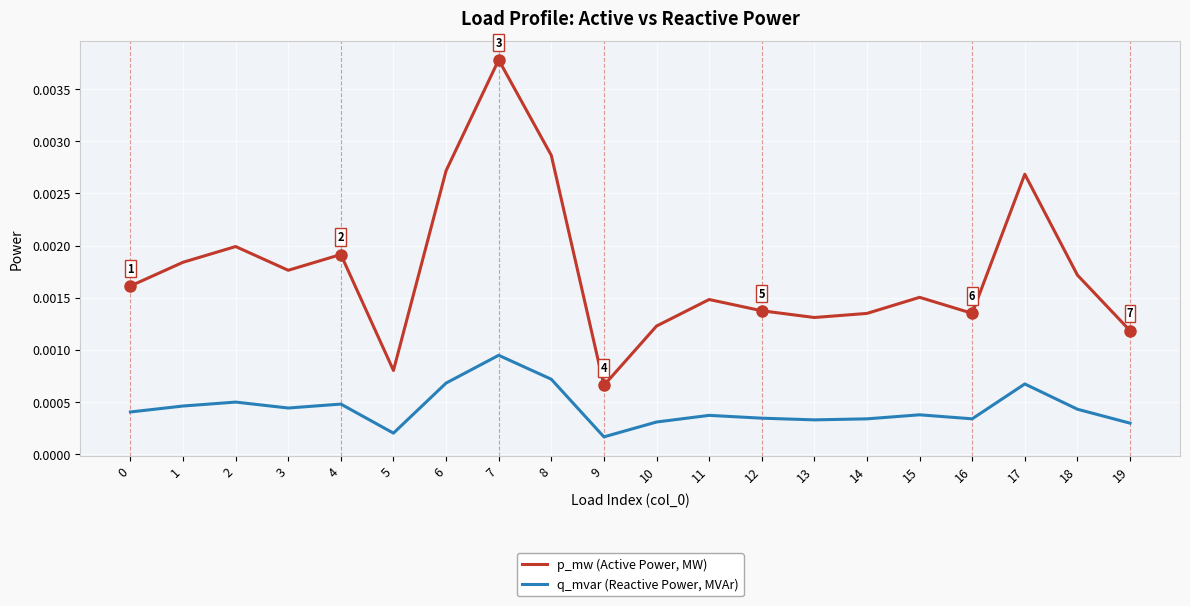

How many interior local peaks does the p_mw (Active Power, MW) series have?

6